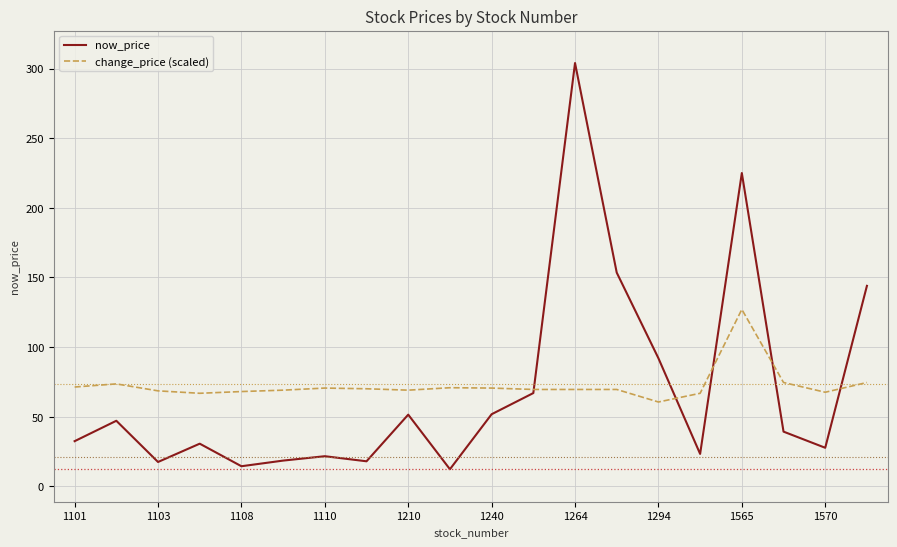

Rank the series by their maximum value, from highest to lowest.

now_price, change_price (scaled)